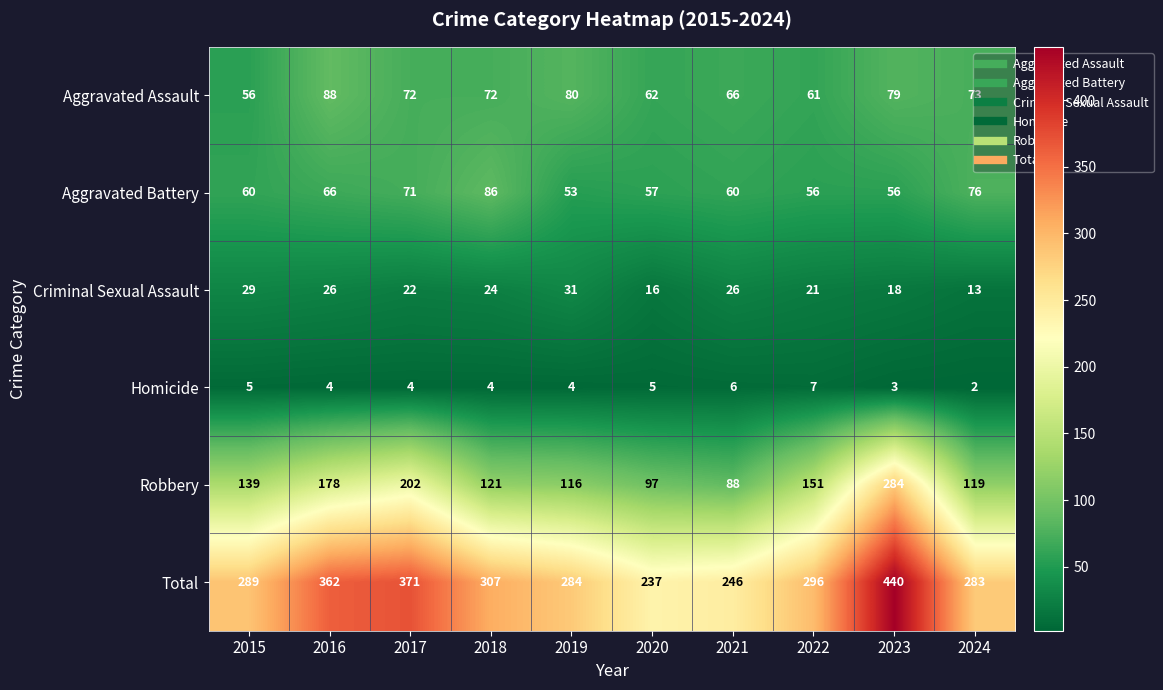

Which category has the highest value across all series?

2023